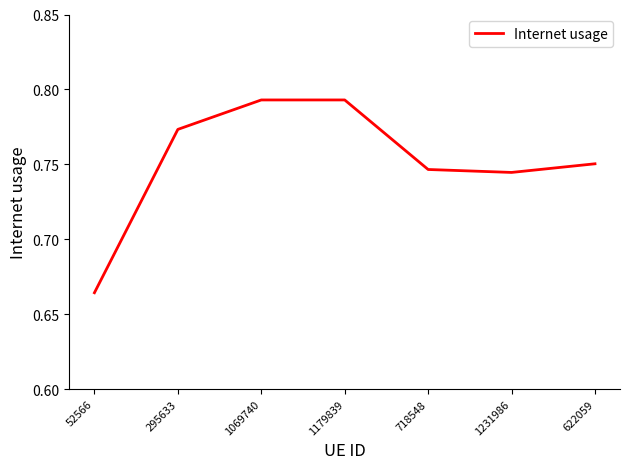

True or false: the data shows 1.2 at 1179839.

False